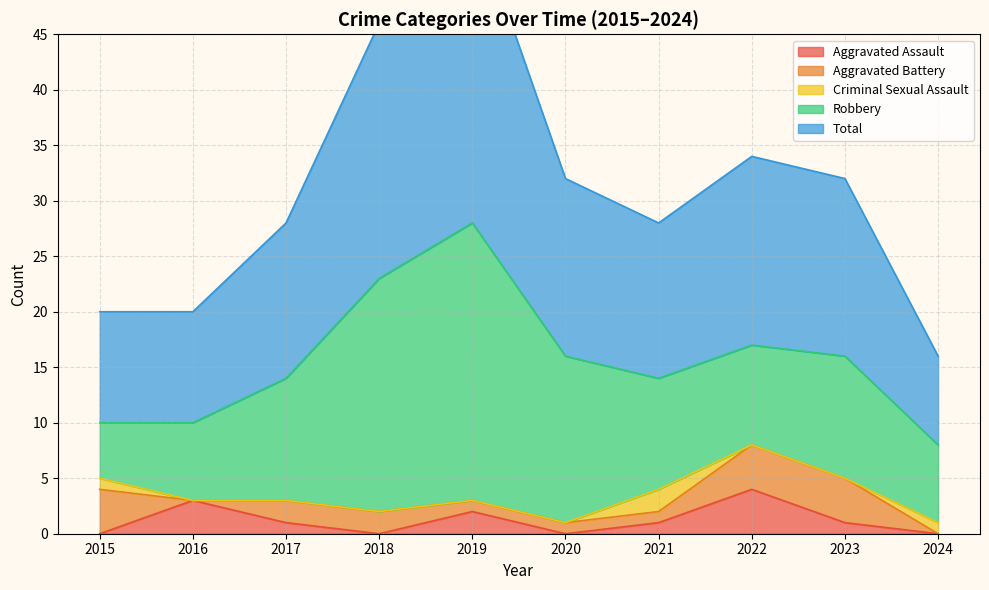

What are all the series names shown in the legend?

Aggravated Assault, Aggravated Battery, Criminal Sexual Assault, Robbery, Total